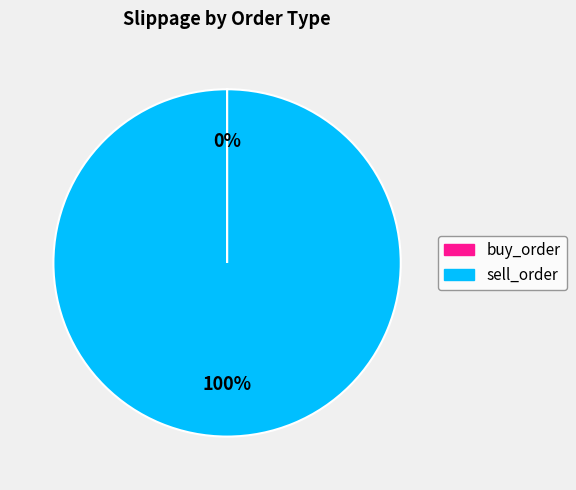

Does sell_order account for over 50% of the chart?

Yes